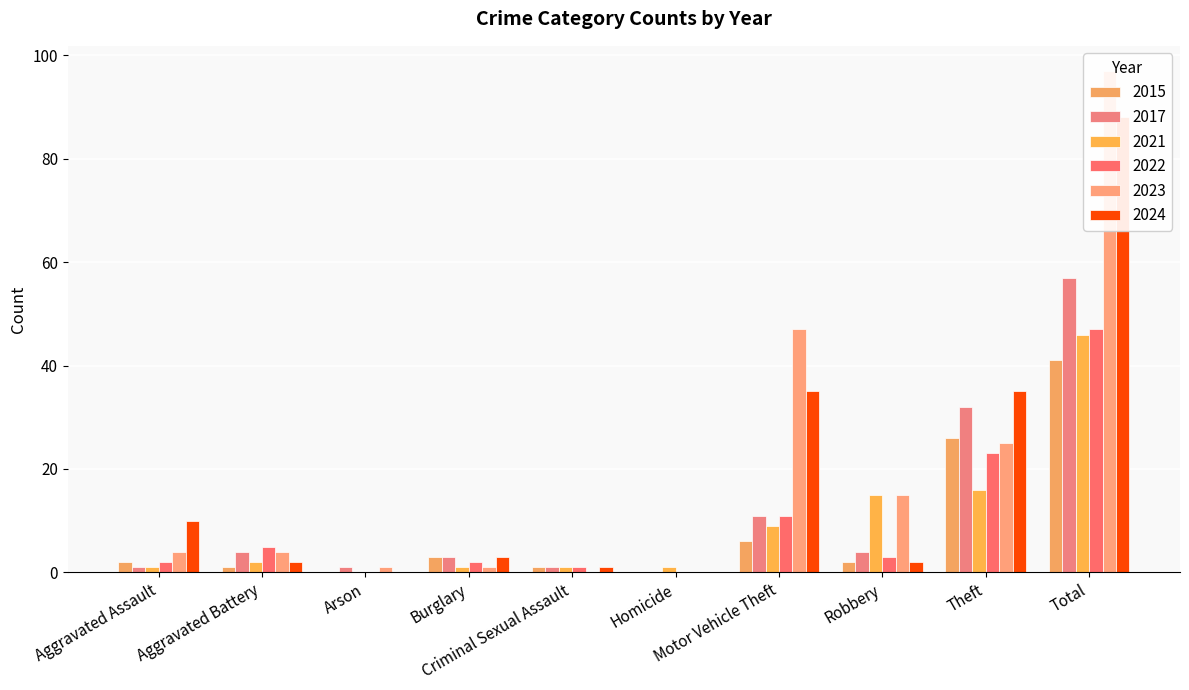

At which category is the sum across all series the highest?

Total